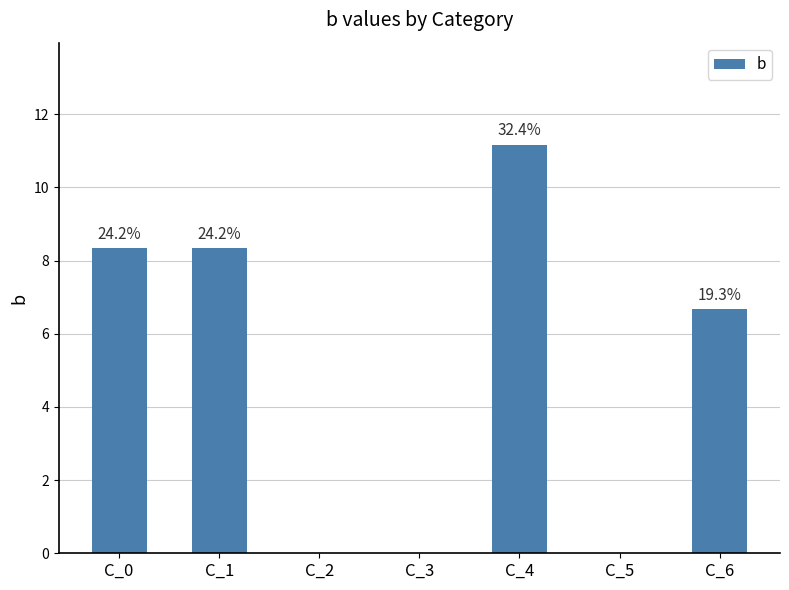

At which label does the data first exceed 6?

C_0